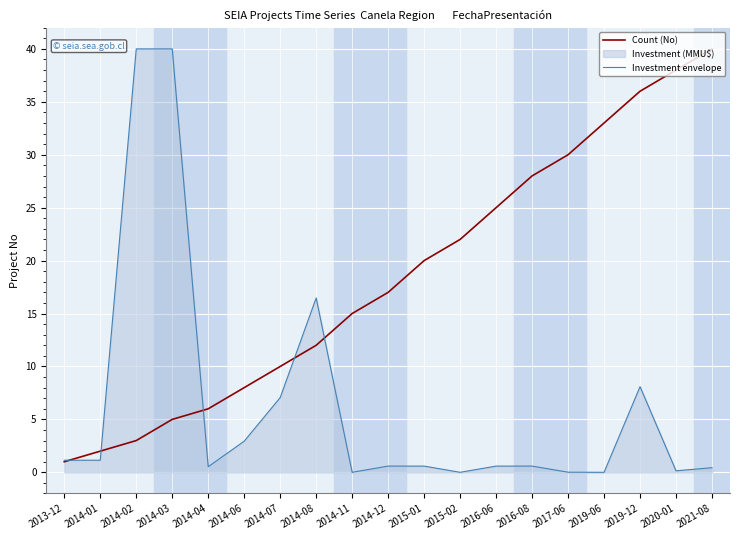

Between 2014-04 and 2021-08, which series saw the biggest shift?

Count (No)